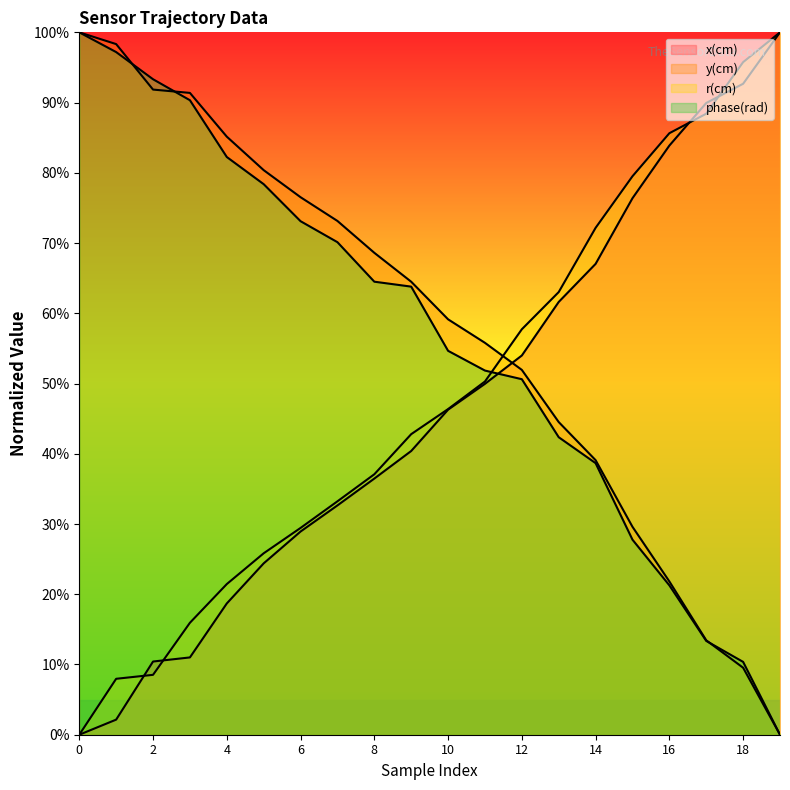

What is the total value across all series at 11?

207.9